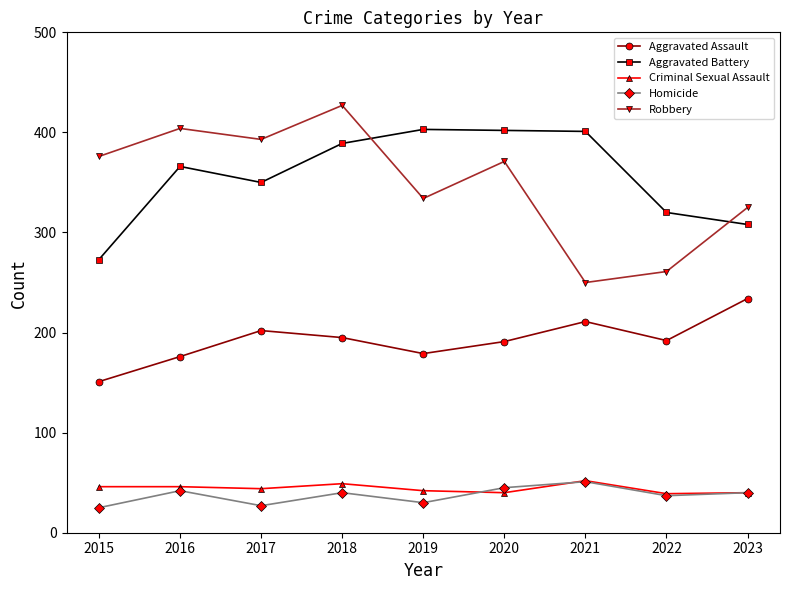

At 2015, list the series in order from smallest to largest.

Homicide, Criminal Sexual Assault, Aggravated Assault, Aggravated Battery, Robbery